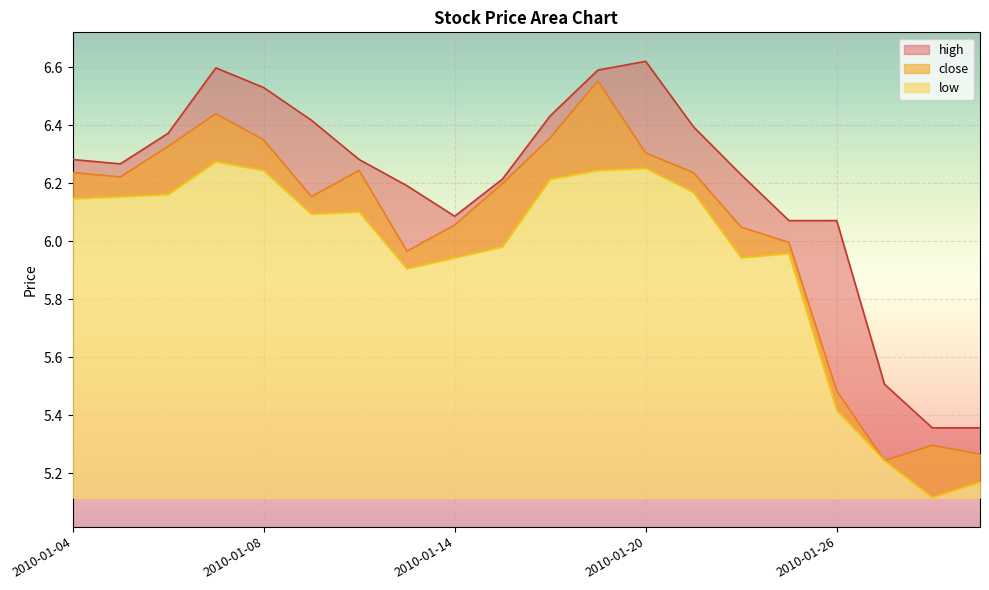

Count the number of categories in the chart.

20